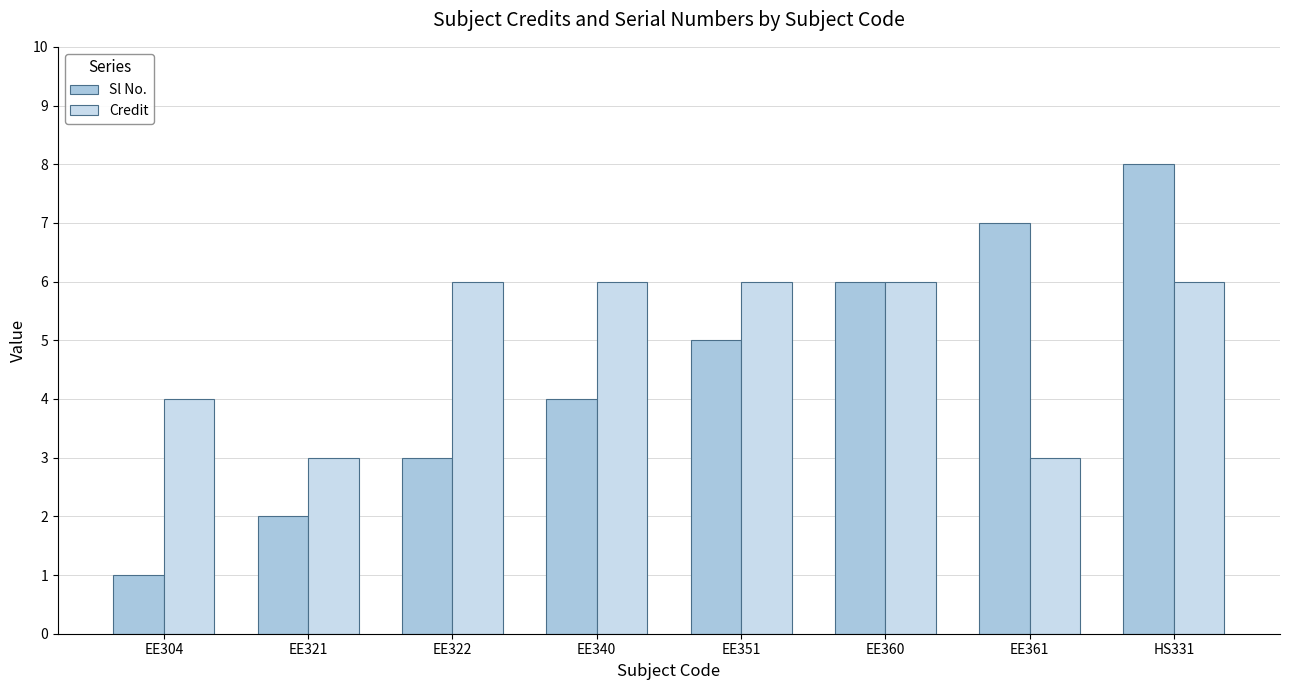

Which series has the largest range (max minus min)?

Sl No.